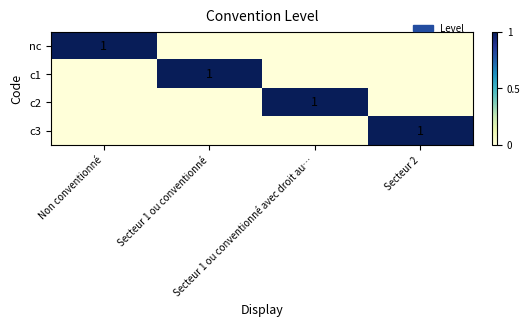

How many series are shown in this chart?

4